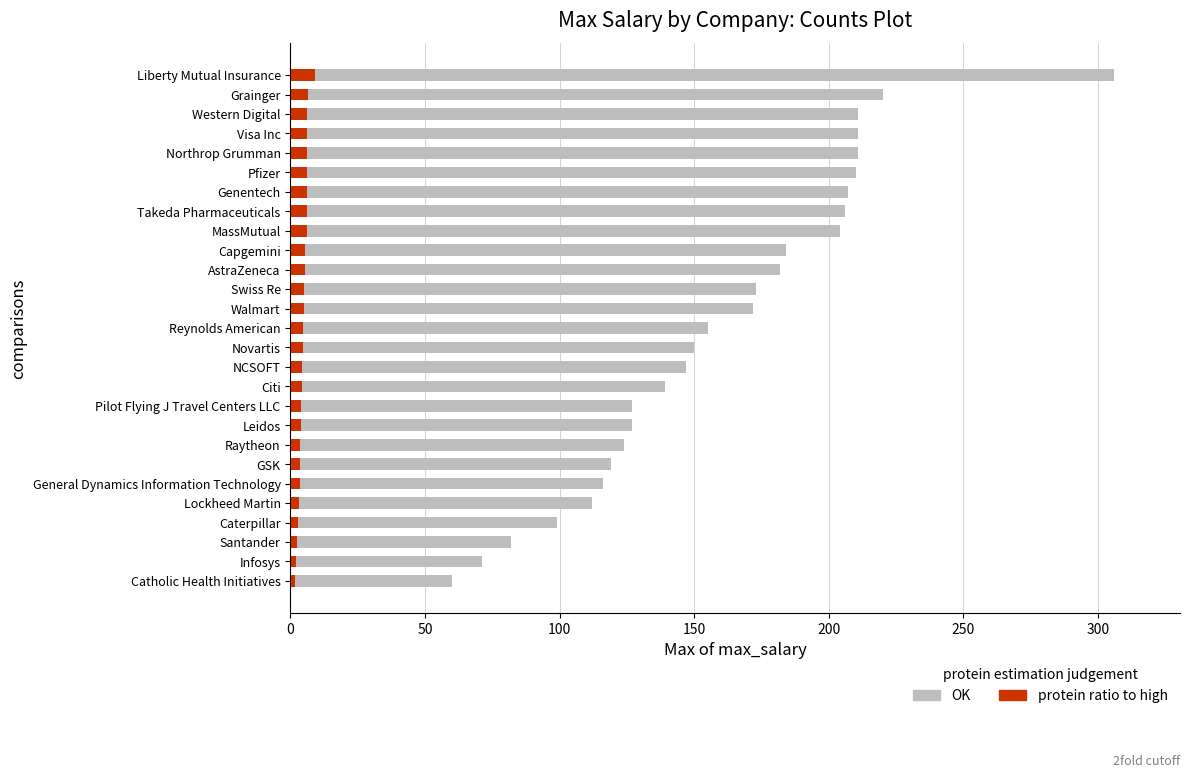

What is the highest value of the protein ratio to high series?

9.2